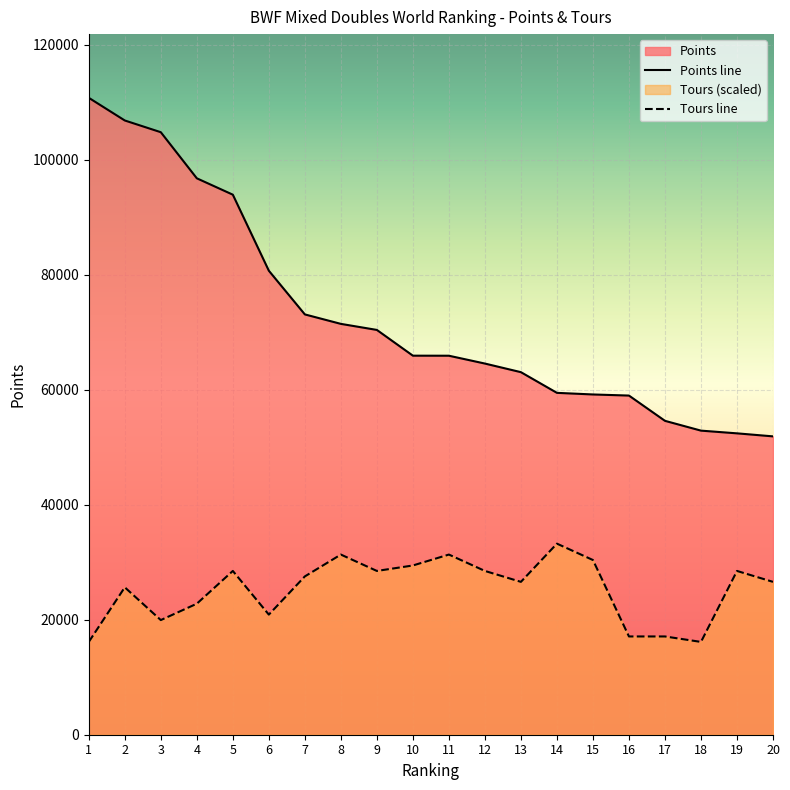

At which category does Tours reach its first local valley?

3